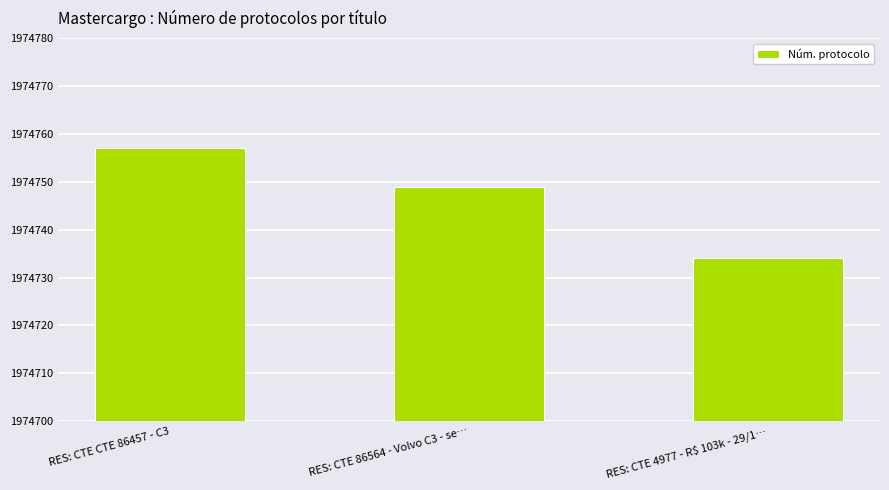

List the labels in order of value, smallest first.

RES: CTE 4977 - R$ 103k - 29/1…, RES: CTE 86564 - Volvo C3 - se…, RES: CTE CTE 86457 - C3